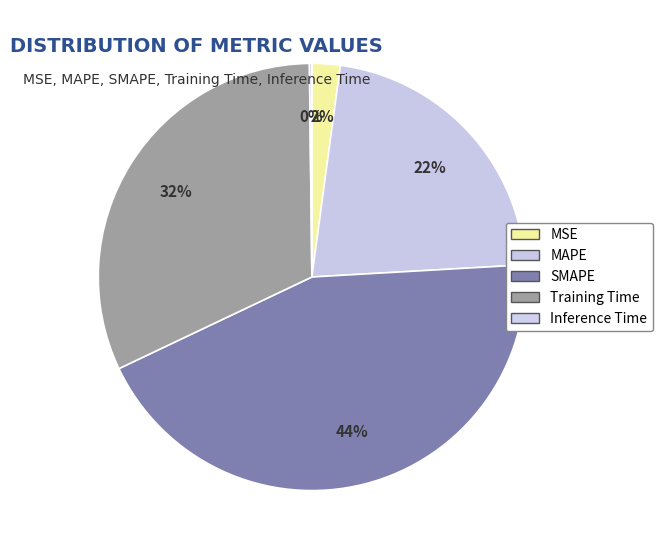

Which slice is the smallest?

Inference Time